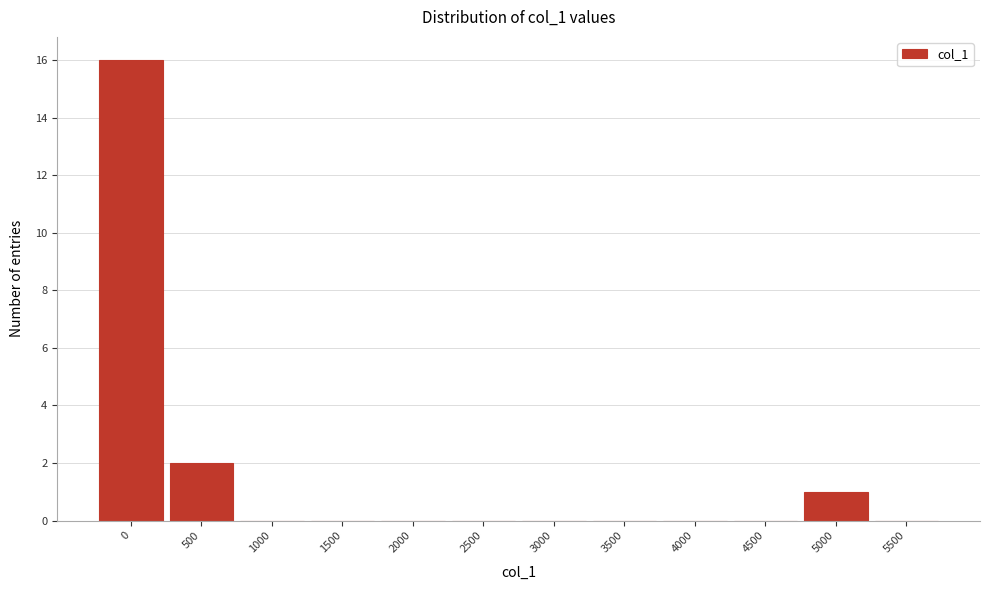

Reading left to right, list all the values displayed in this chart.

0=16	500=2	1000=0	1500=0	2000=0	2500=0	3000=0	3500=0	4000=0	4500=0	5000=1	5500=0